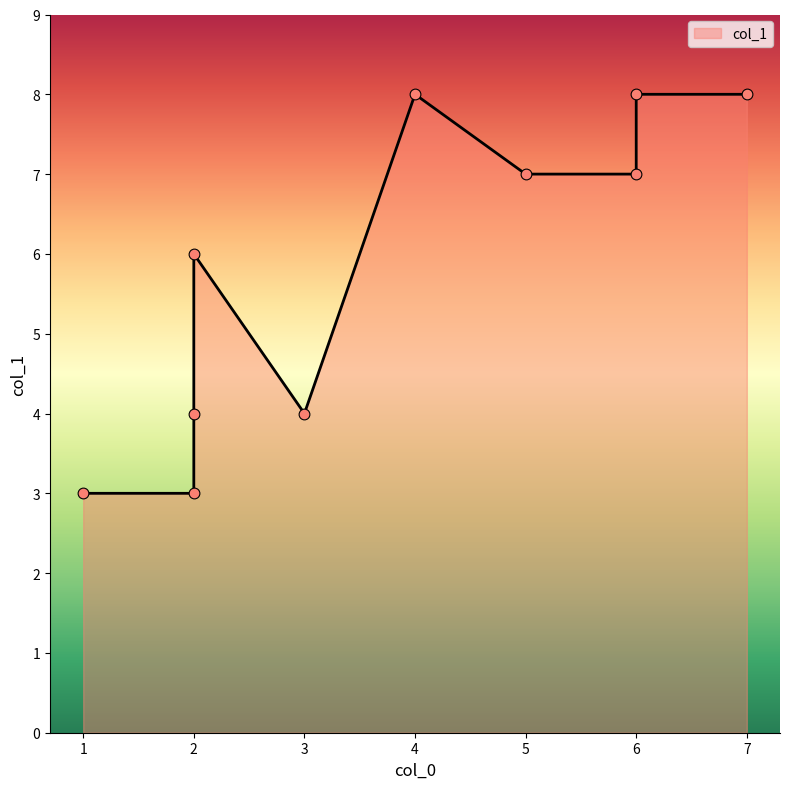

Between 4 and 1, which is larger?

4